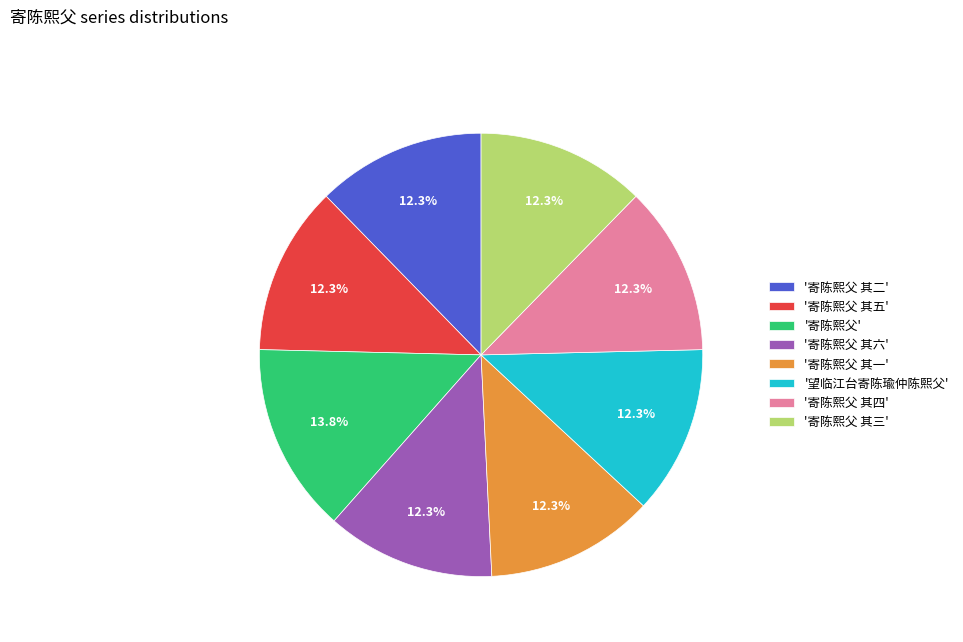

Which slice is the largest?

'寄陈熙父'